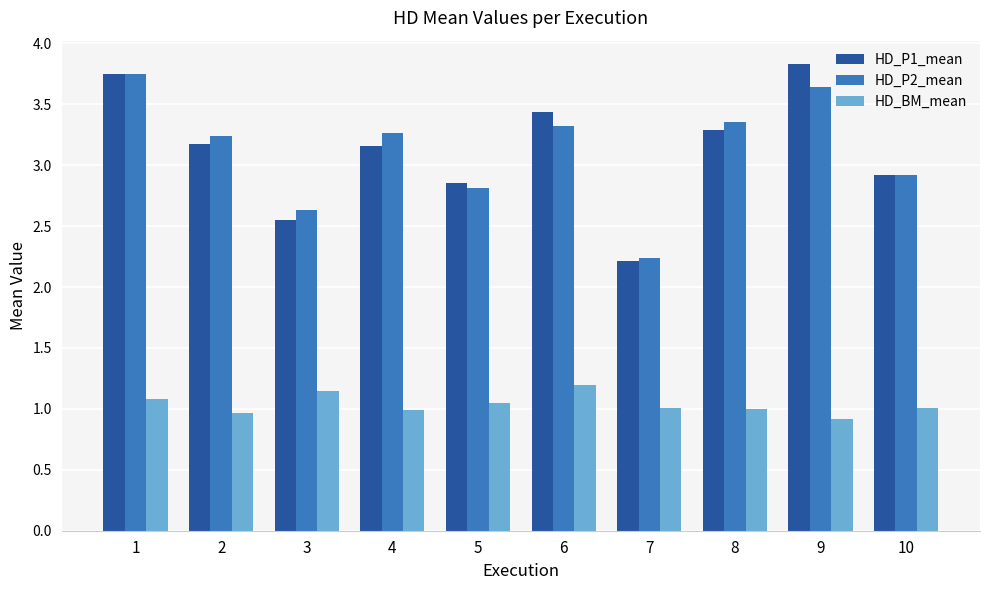

Where is HD_P2_mean nearest to the value 2?

7